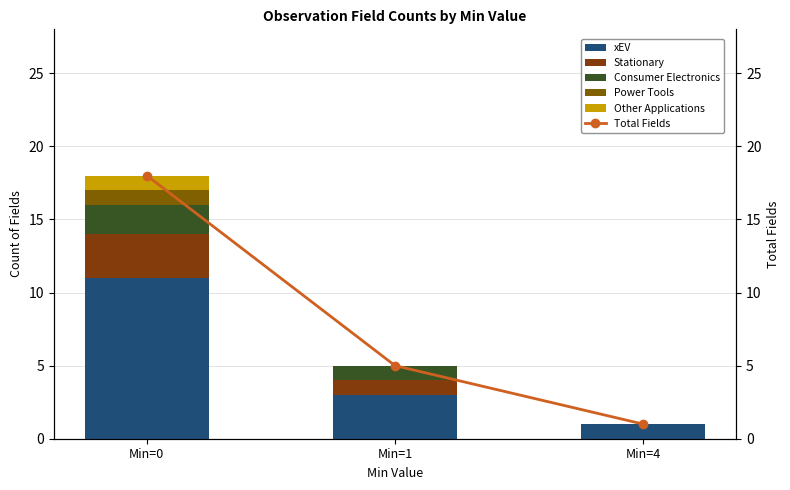

Which series has the widest spread of values?

Total Fields